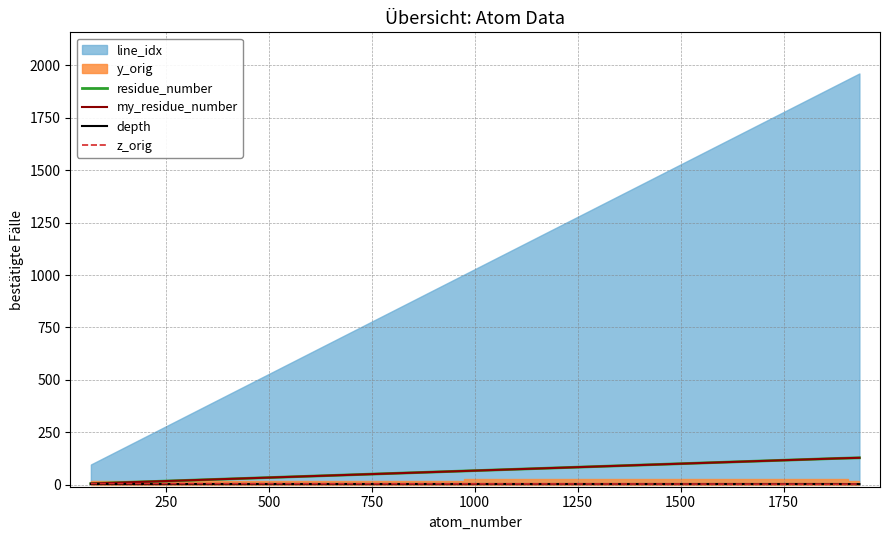

How many lines are shown in the chart?

4